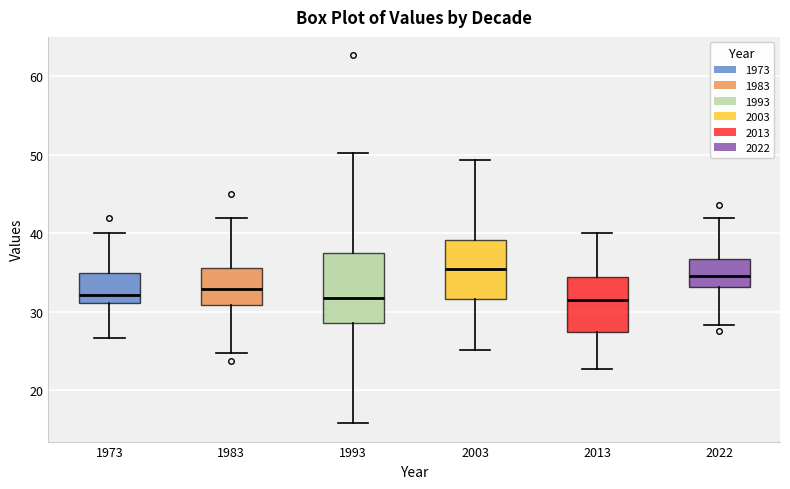

Reading left to right, read every box against the y-axis: the position of its median line, the range the box covers, and the ends of its whiskers. The values are not printed on the chart, so give them approximately, as read against the axis.

1973: median 32, box 31 to 35, whiskers 27 to 40
1983: median 33, box 31 to 36, whiskers 25 to 42
1993: median 32, box 29 to 38, whiskers 16 to 50
2003: median 35, box 32 to 39, whiskers 25 to 49
2013: median 32, box 27 to 34, whiskers 23 to 40
2022: median 35, box 33 to 37, whiskers 28 to 42